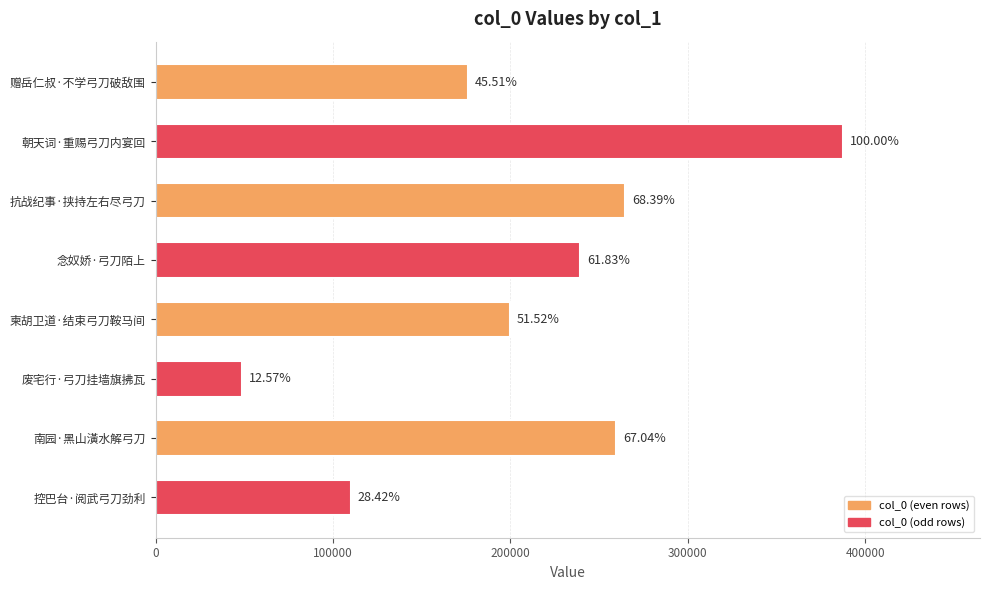

Are the bars horizontal?

Yes